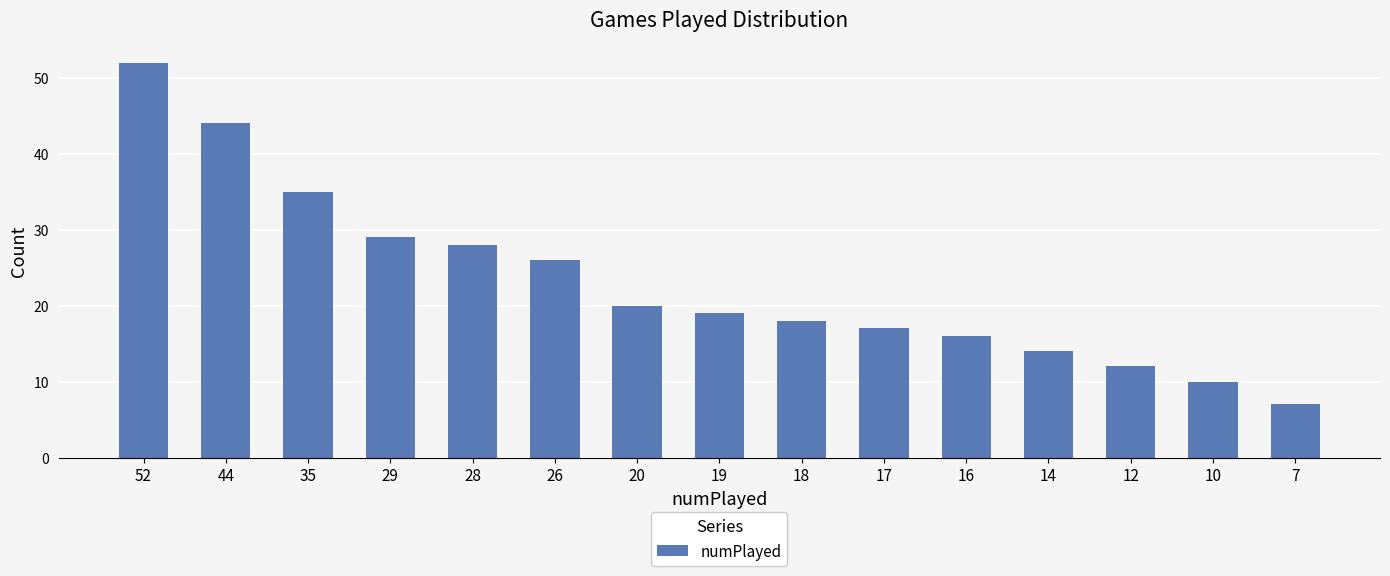

What is the difference between the maximum and minimum values?

45